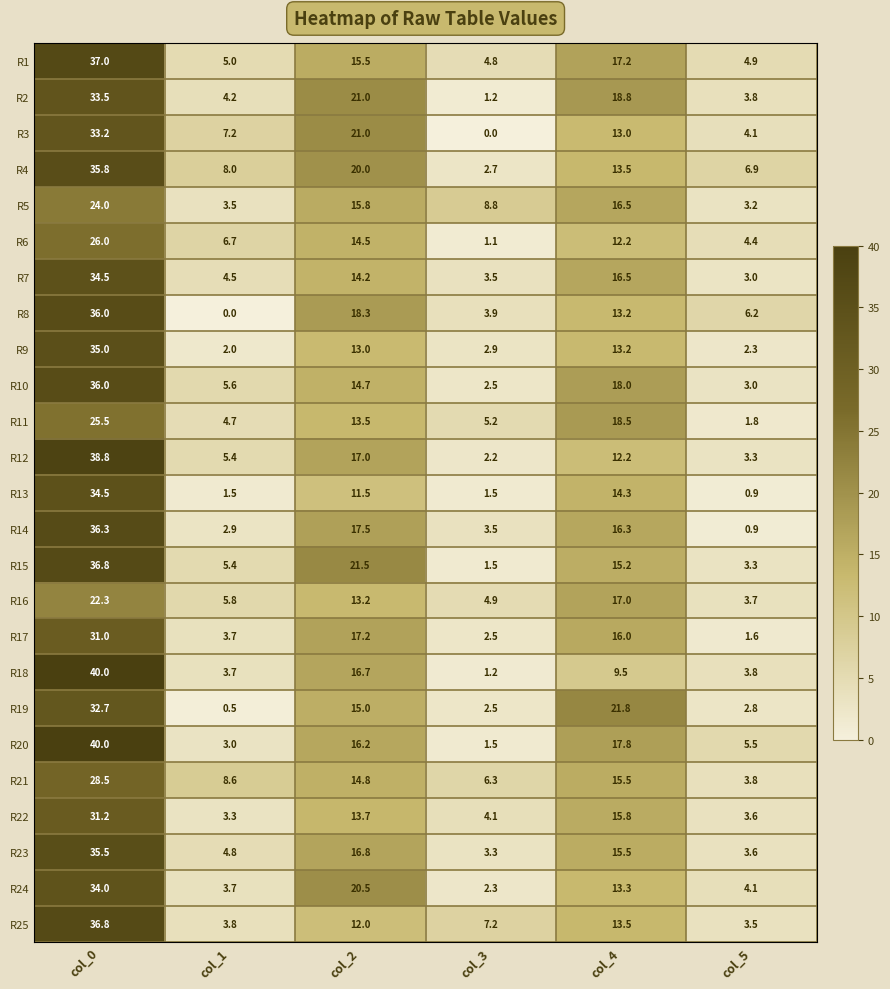

At which category is the sum across all series the highest?

col_0